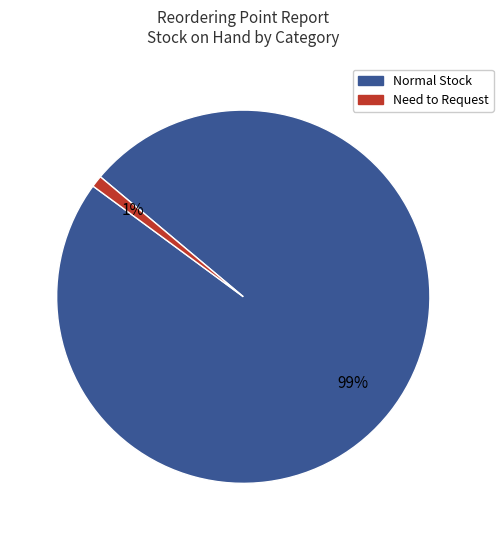

Is there any slice that represents more than half of the pie?

Yes